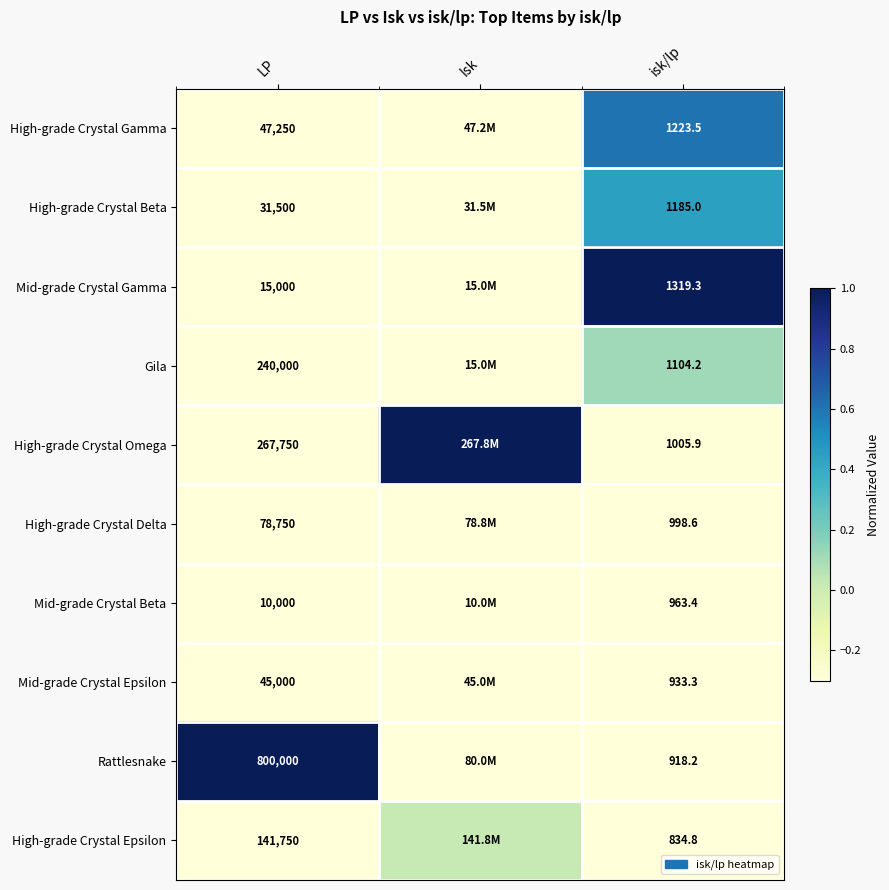

What is the total value across all series at isk/lp?

10486.2